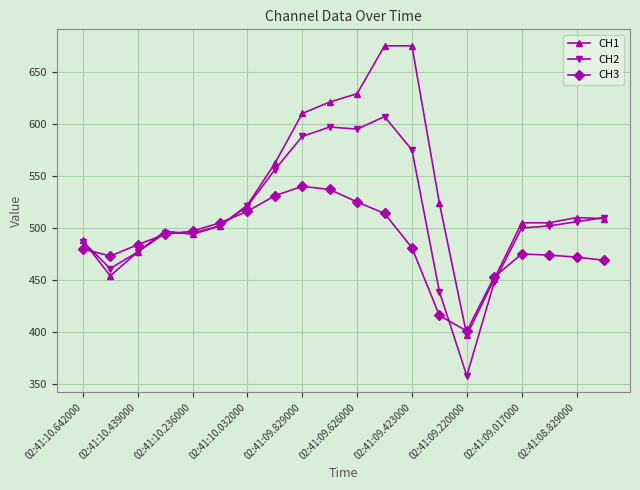

How many data points does each series have?

20